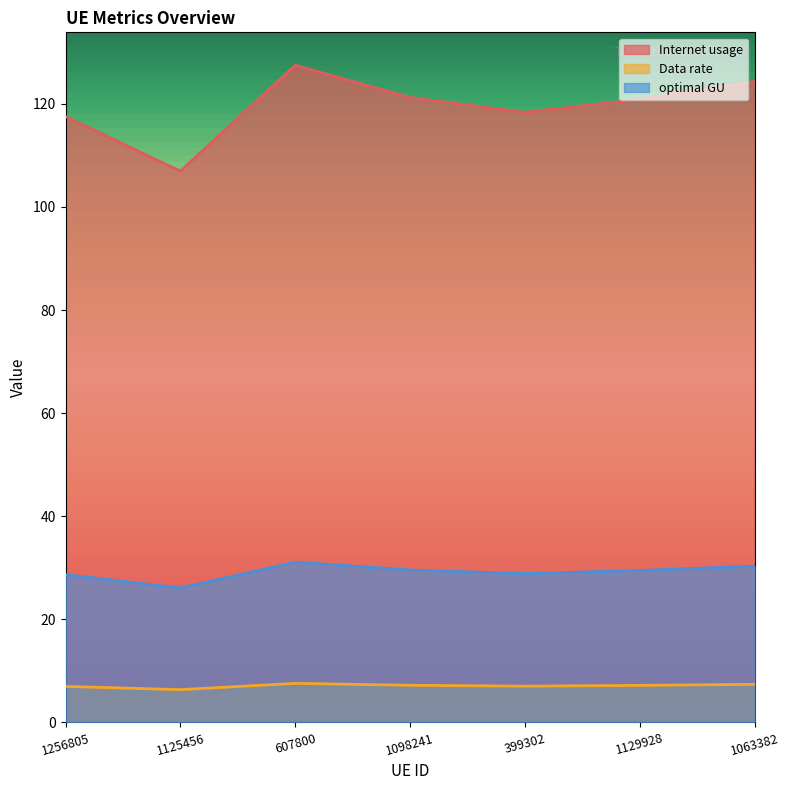

True or false: Internet usage has a value of 121.2 at 1098241.

True